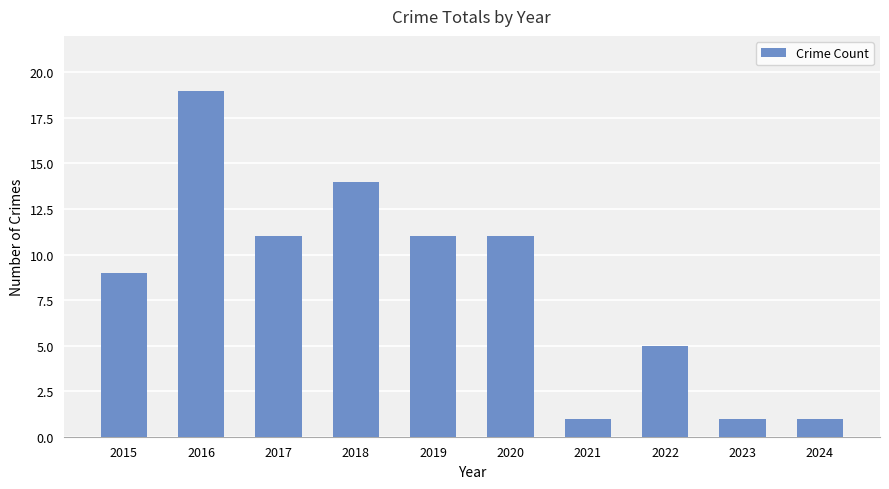

What is the value of the 6th bar from the left?

11